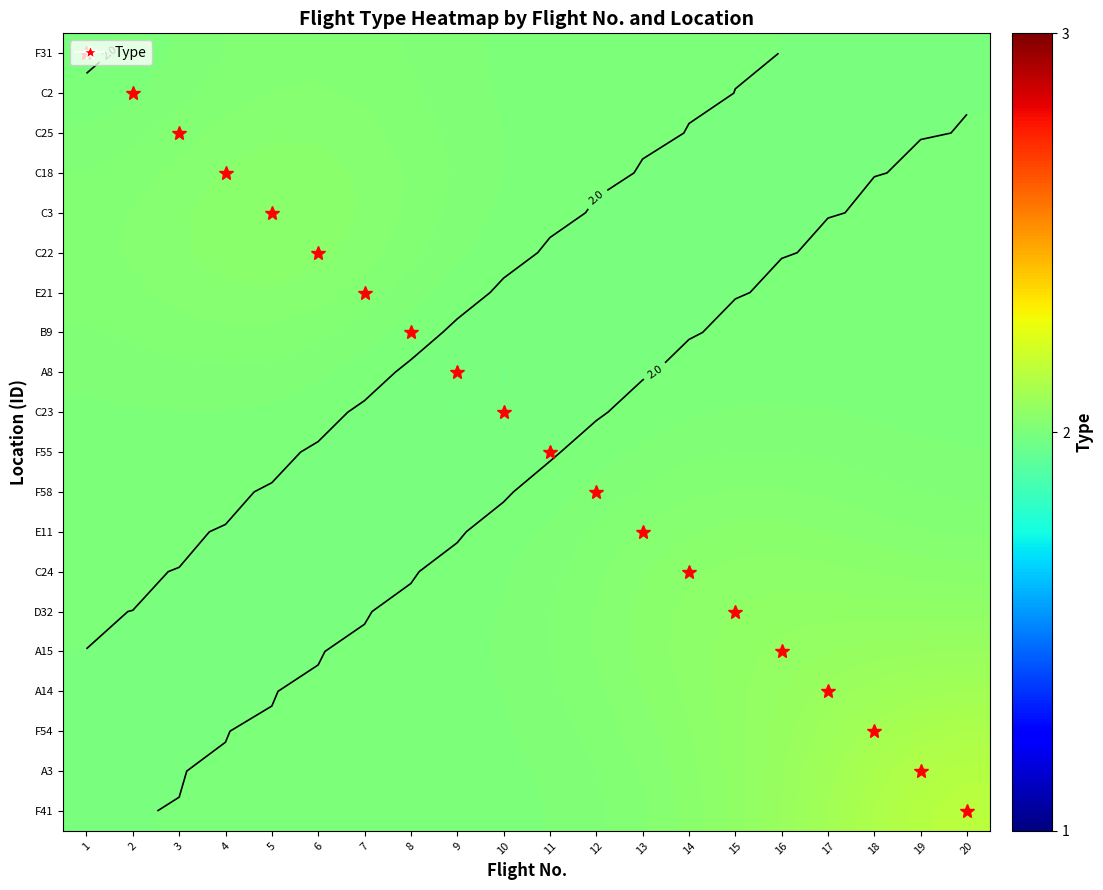

Which label corresponds to the largest value in the chart?

20